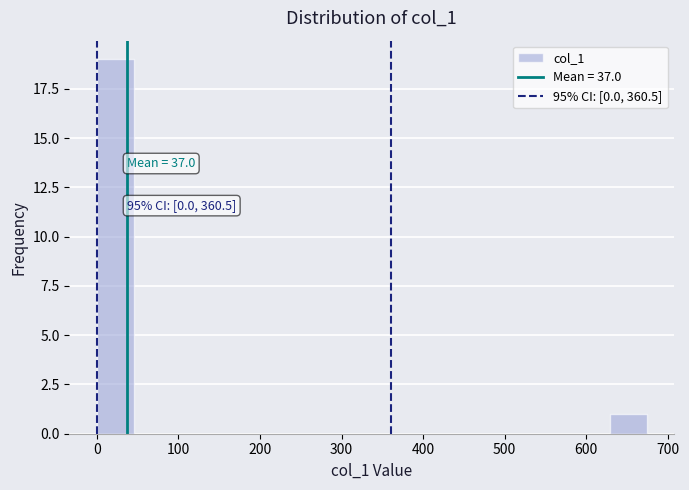

Which range on the x-axis has the tallest bar?

0 to 40